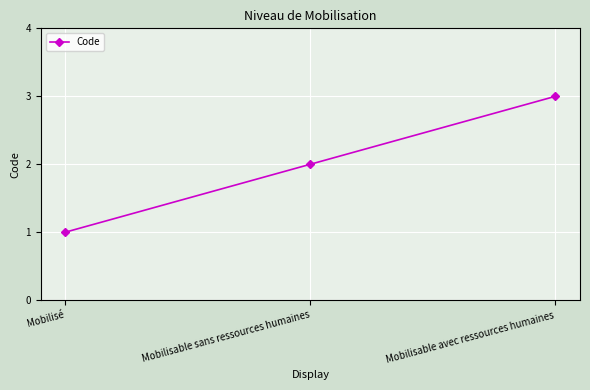

The value at Mobilisé is 1. True or false?

True